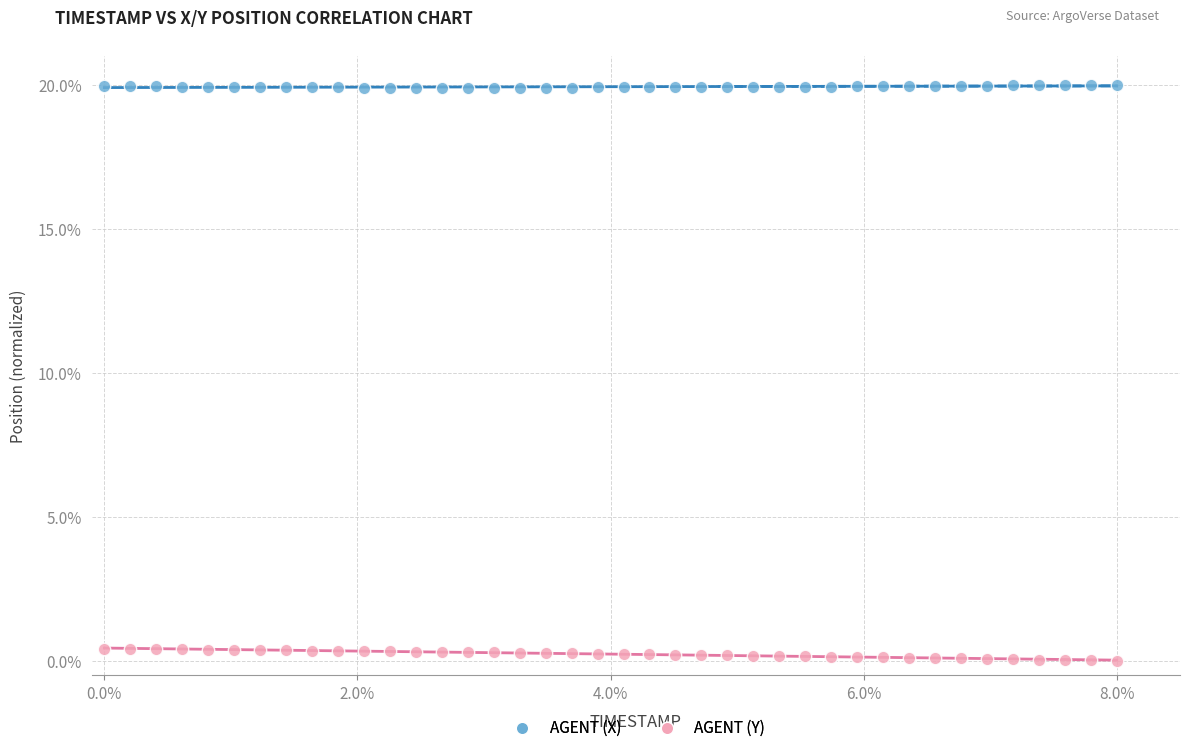

Which series has the largest Y range (max minus min)?

AGENT (Y)